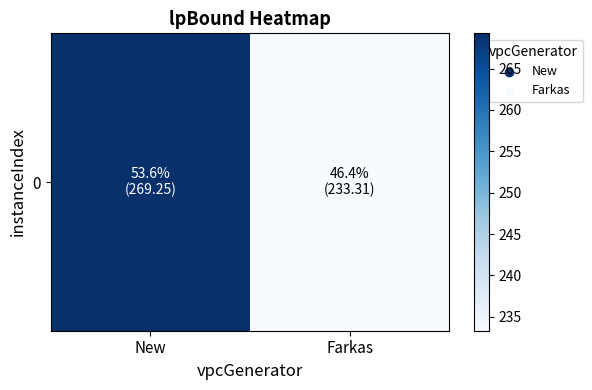

At which category does the chart reach its minimum across all series?

Farkas